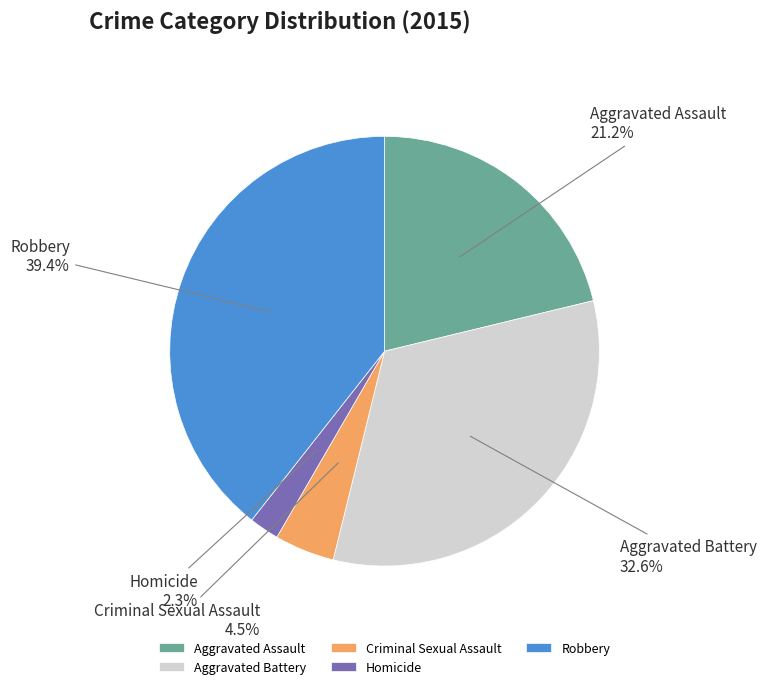

What percentage is the Aggravated Assault slice, to the nearest percent?

21%